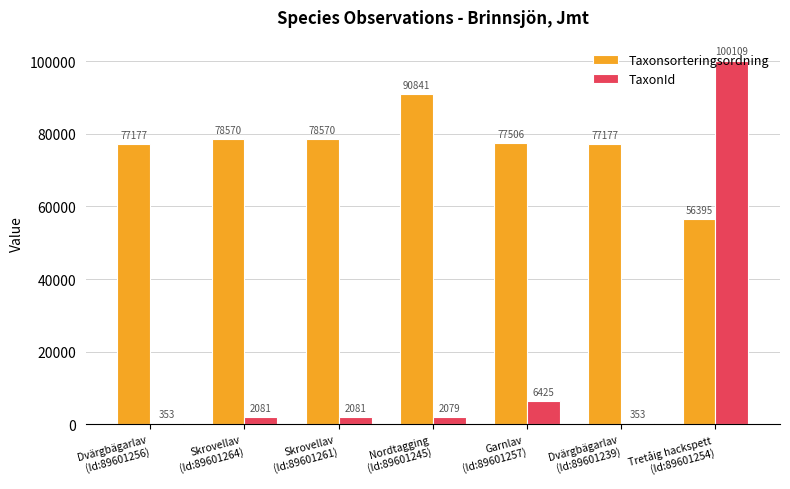

What is the average value of the TaxonId series?

16212